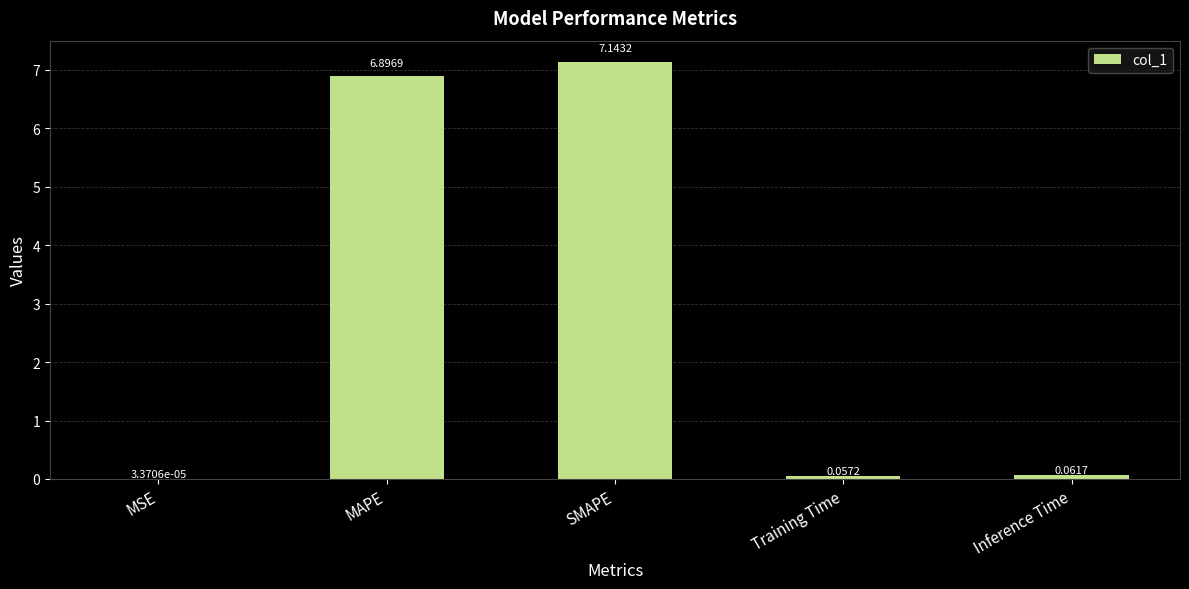

What is the difference between the values at MSE and MAPE?

6.9